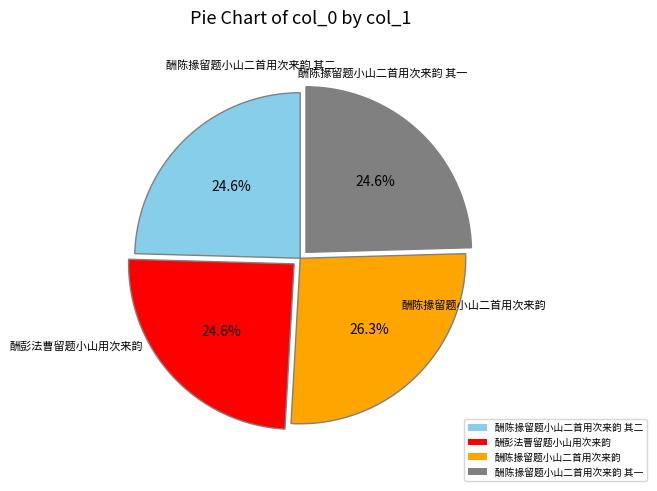

Approximately how many times larger is the value at 酬陈掾留题小山二首用次来韵 其一 compared to 酬彭法曹留题小山用次来韵?

1.0